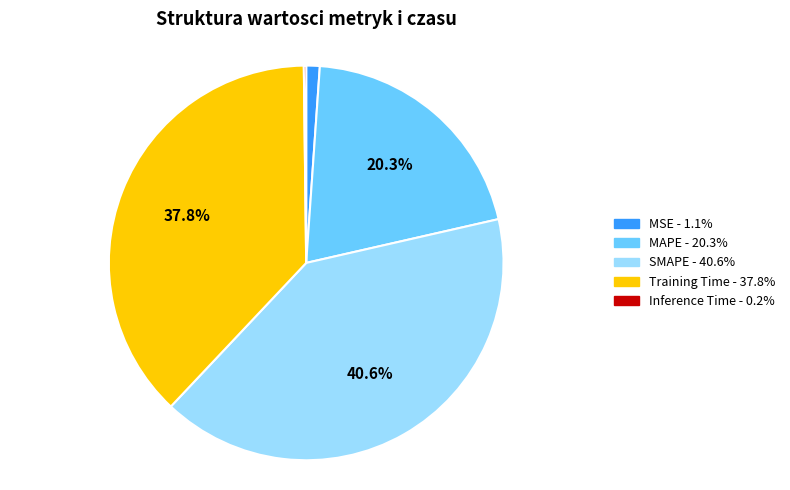

Which has a higher value, SMAPE or Training Time?

SMAPE